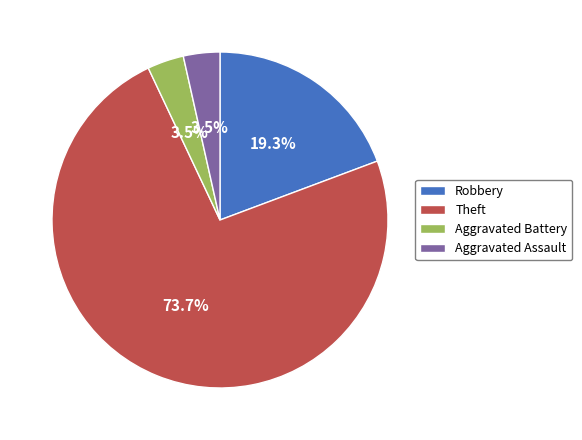

What portion of the pie excludes Aggravated Battery?

96.5%